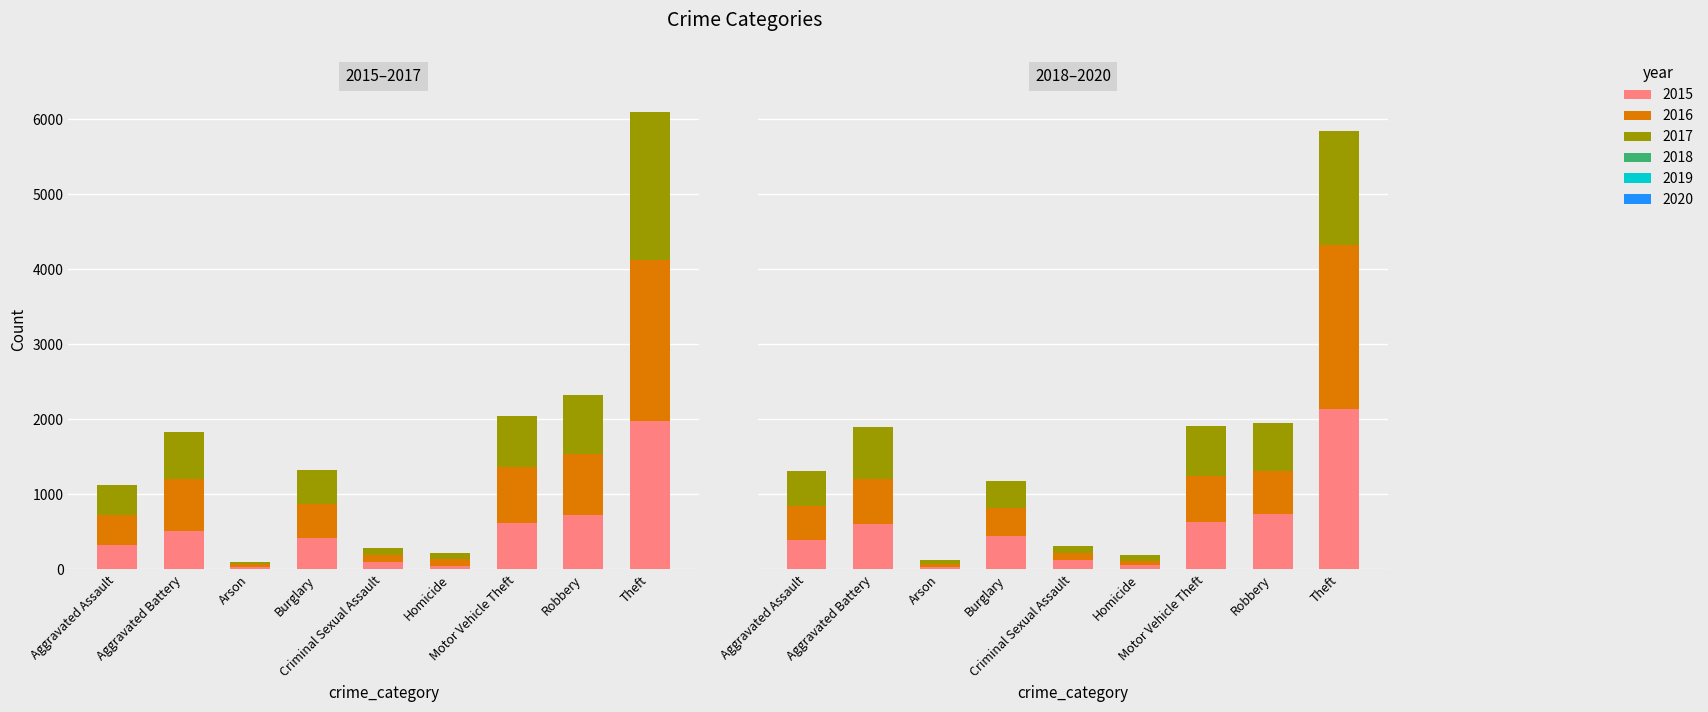

What are all the series names shown in the legend?

2015, 2016, 2017, 2018, 2019, 2020